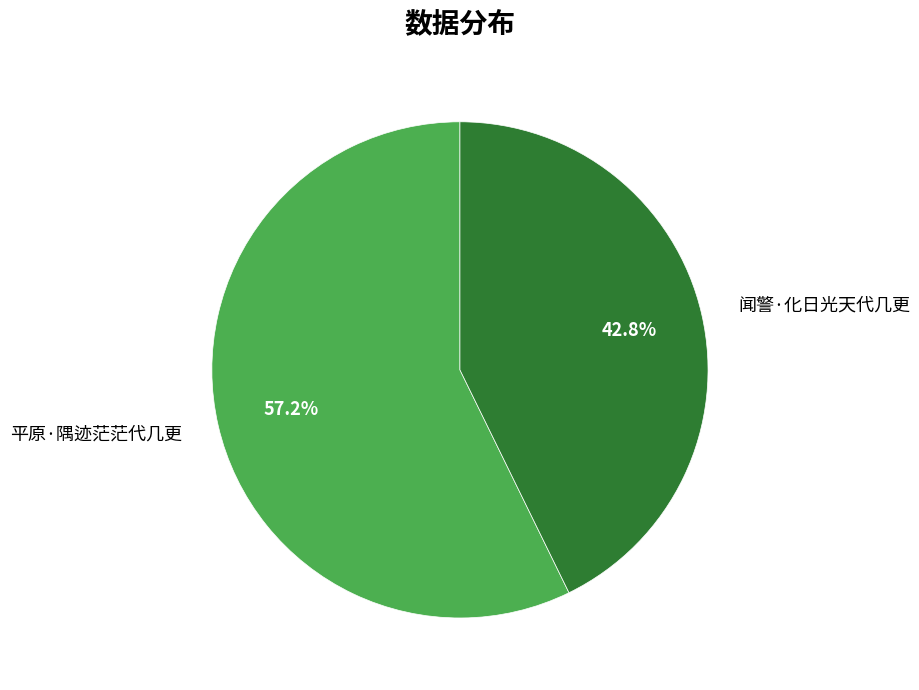

Between 平原·隅迹茫茫代几更 and 闻警·化日光天代几更, which is larger?

平原·隅迹茫茫代几更